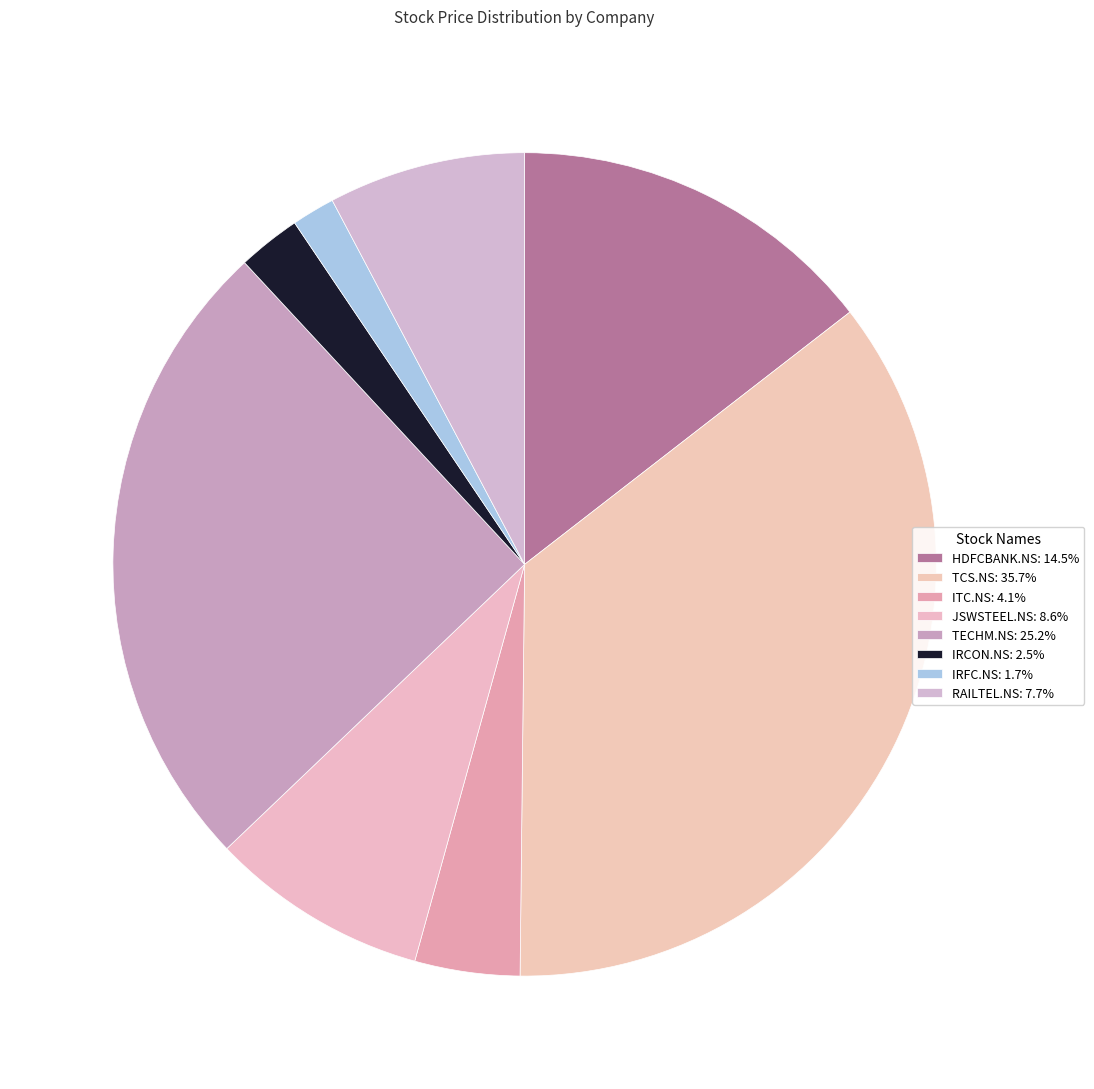

Which category has the smallest portion of the pie?

IRFC.NS